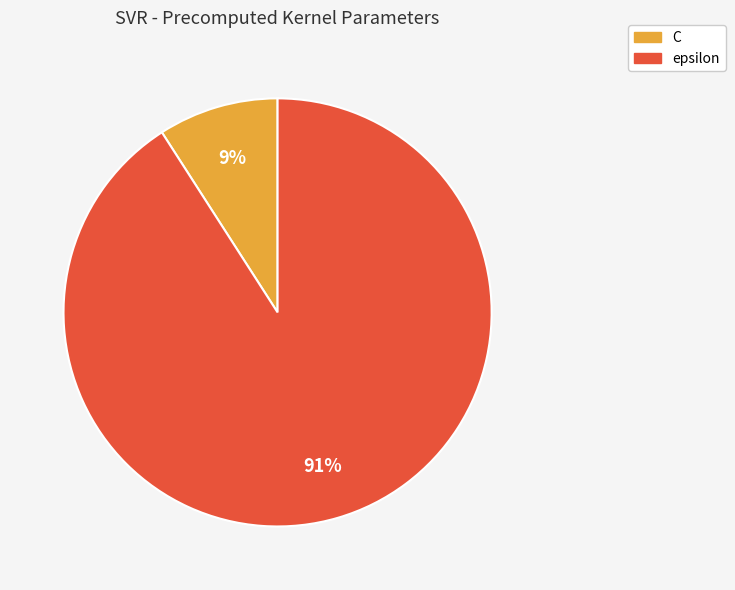

To the nearest percent, what is the combined percentage of epsilon and C?

100%